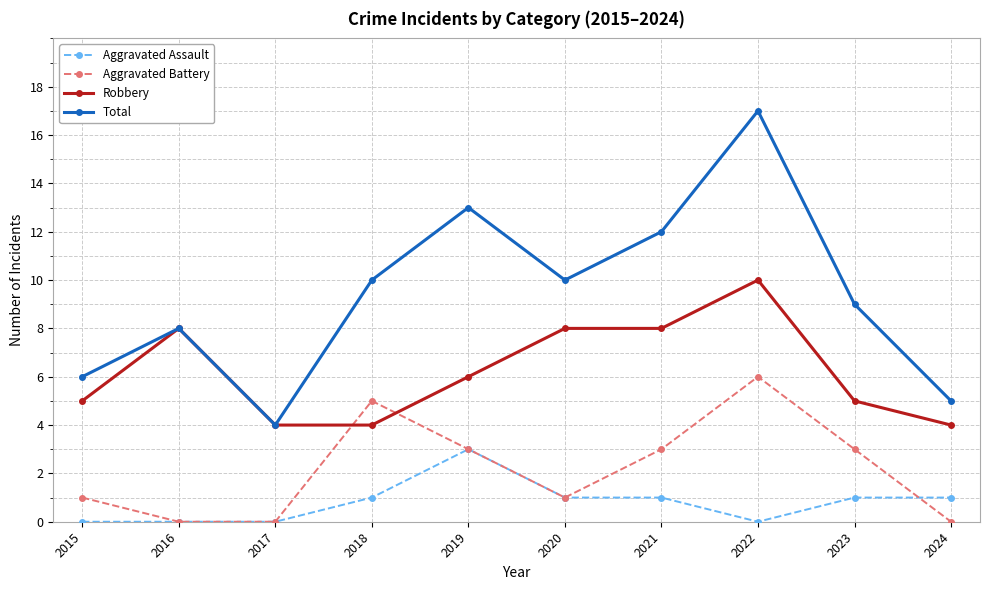

What is the spread (max minus min) of values at 2023?

8